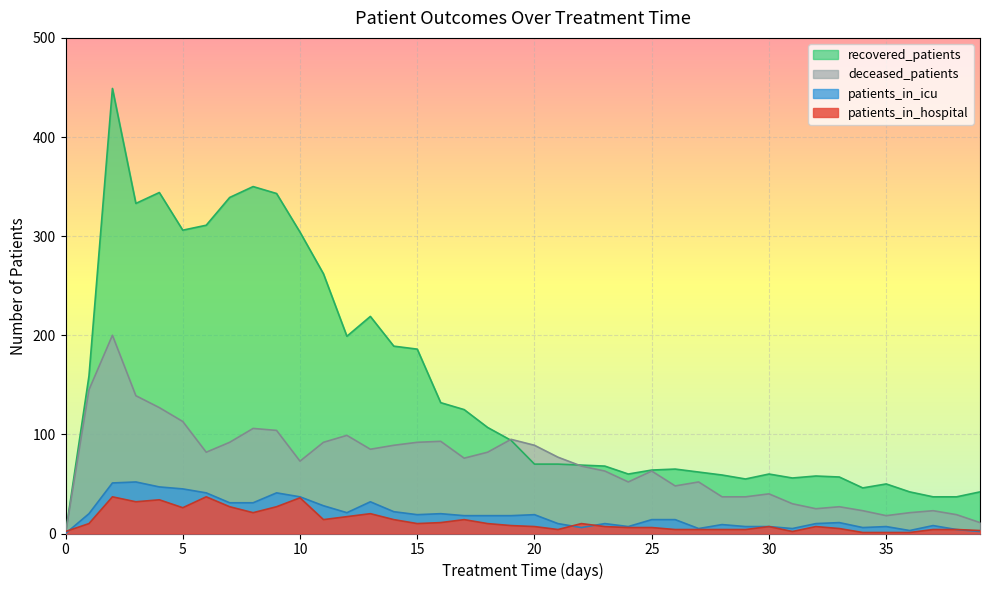

What is the maximum value shown in the chart?

449